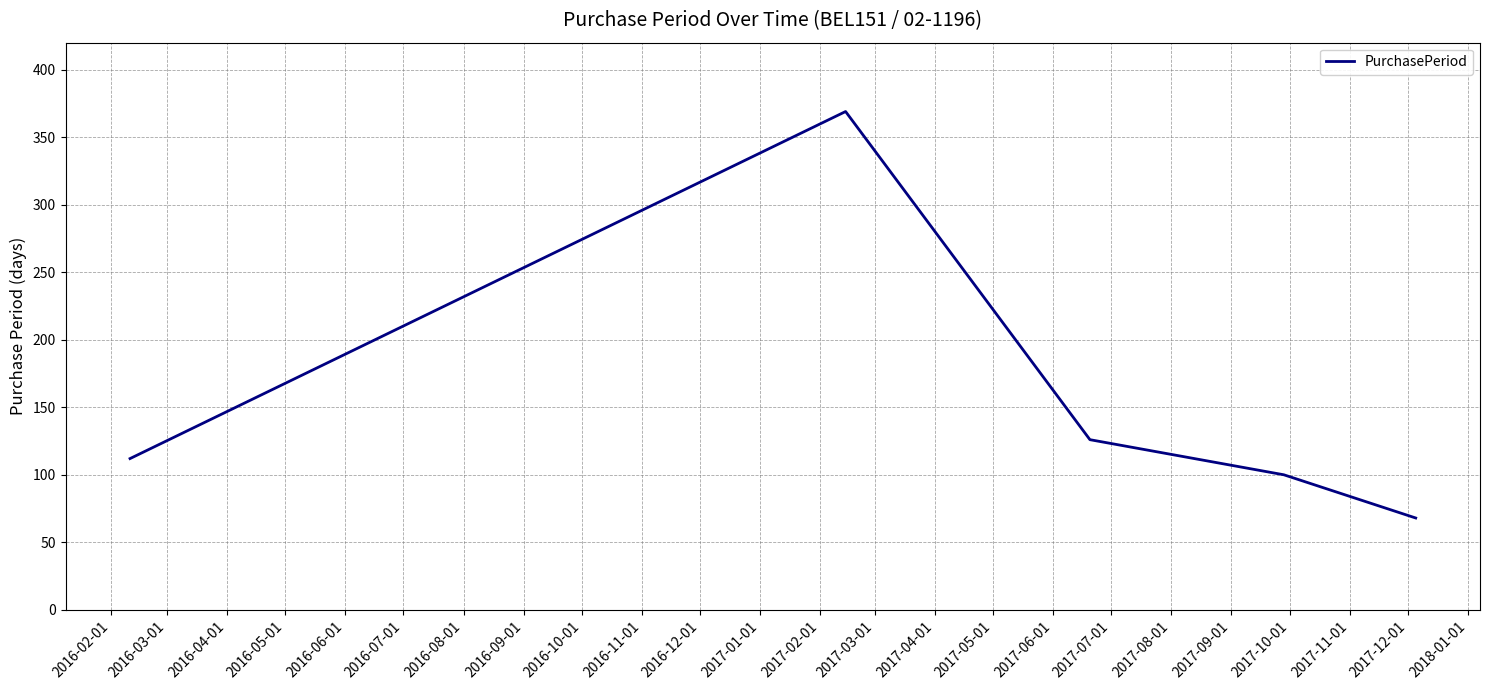

What is the sum of all values?

775